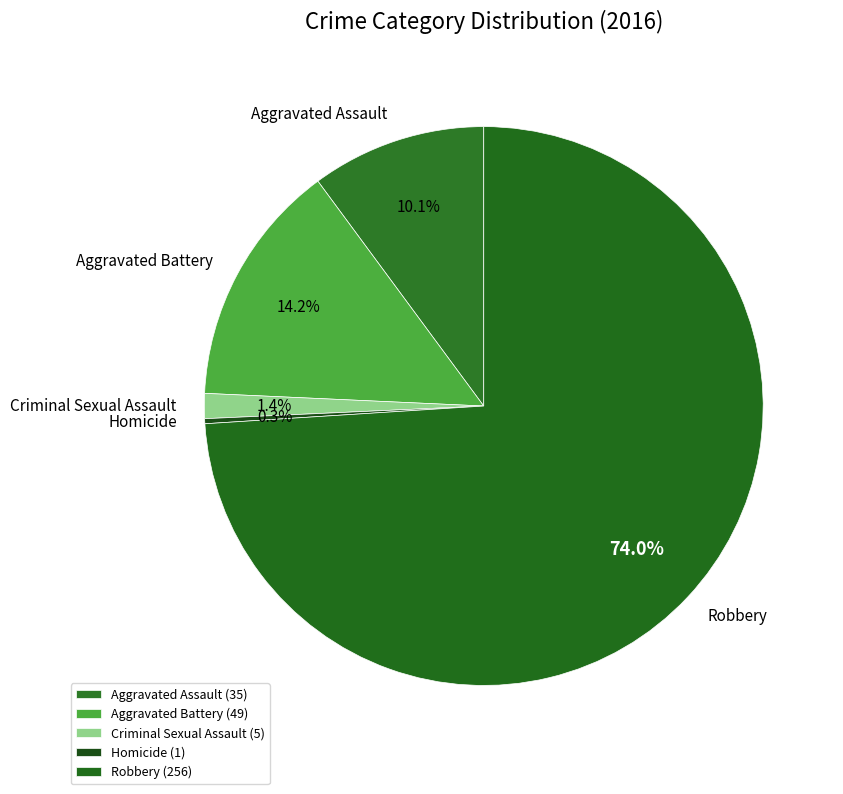

To the nearest percent, what is the difference between the largest and smallest slice percentages?

74%